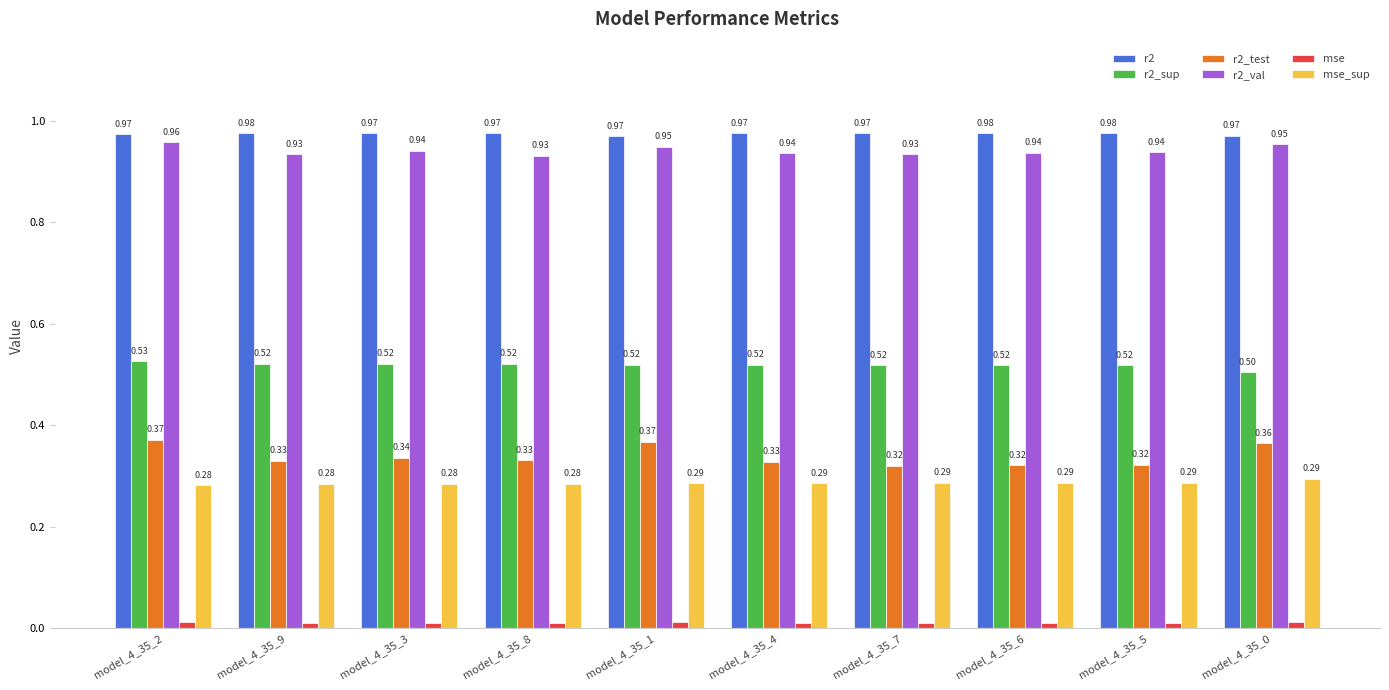

Which series has the widest spread of values?

r2_test